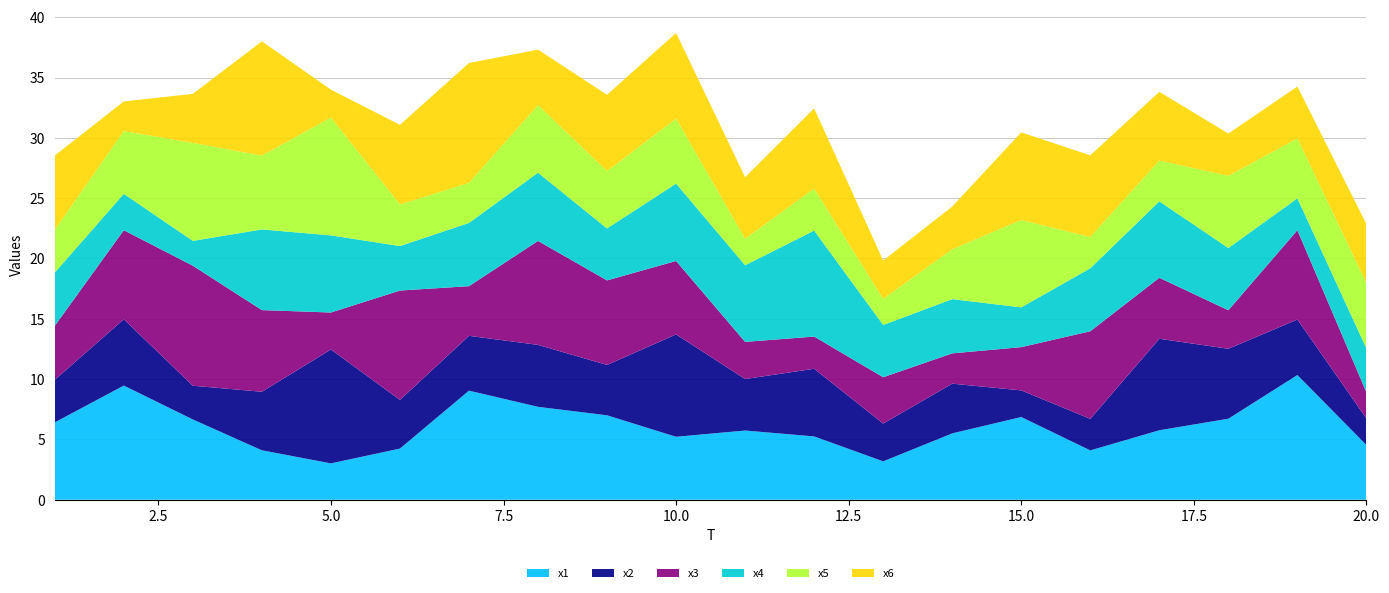

Reading left to right, list all the values displayed in this chart.

x1: 6.4	9.5	6.7	4.1	3.0	4.2	9.0	7.7	7.0	5.2	5.7	5.2	3.2	5.5	6.9	4.1	5.8	6.7	10.3	4.5
x2: 3.5	5.5	2.8	4.9	9.4	4.0	4.5	5.1	4.2	8.5	4.3	5.6	3.1	4.1	2.2	2.6	7.6	5.8	4.6	2.2
x3: 4.5	7.4	9.9	6.8	3.1	9.1	4.1	8.6	7.0	6.1	3.1	2.7	3.8	2.5	3.6	7.3	5.1	3.2	7.4	2.2
x4: 4.4	3.0	2.1	6.7	6.4	3.7	5.2	5.7	4.3	6.4	6.4	8.8	4.3	4.5	3.3	5.2	6.3	5.2	2.6	3.6
x5: 3.5	5.2	8.1	6.1	9.8	3.4	3.3	5.6	4.8	5.4	2.2	3.5	2.2	4.1	7.2	2.6	3.4	6.0	5.0	5.4
x6: 6.2	2.5	4.1	9.5	2.3	6.6	9.9	4.6	6.3	7.1	5.1	6.7	3.2	3.5	7.3	6.8	5.7	3.5	4.3	4.9